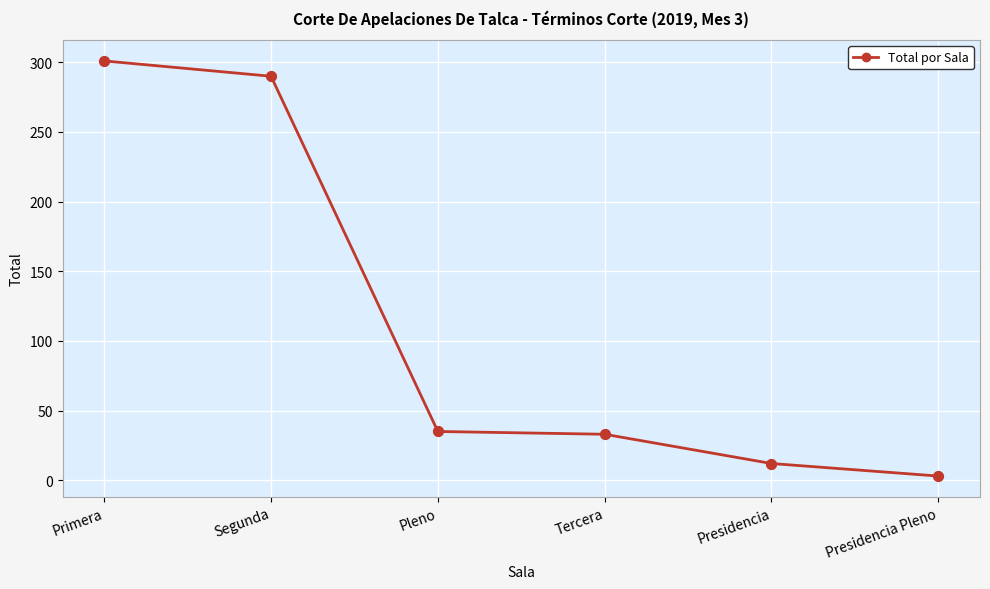

Which has a higher value, Pleno or Primera?

Primera